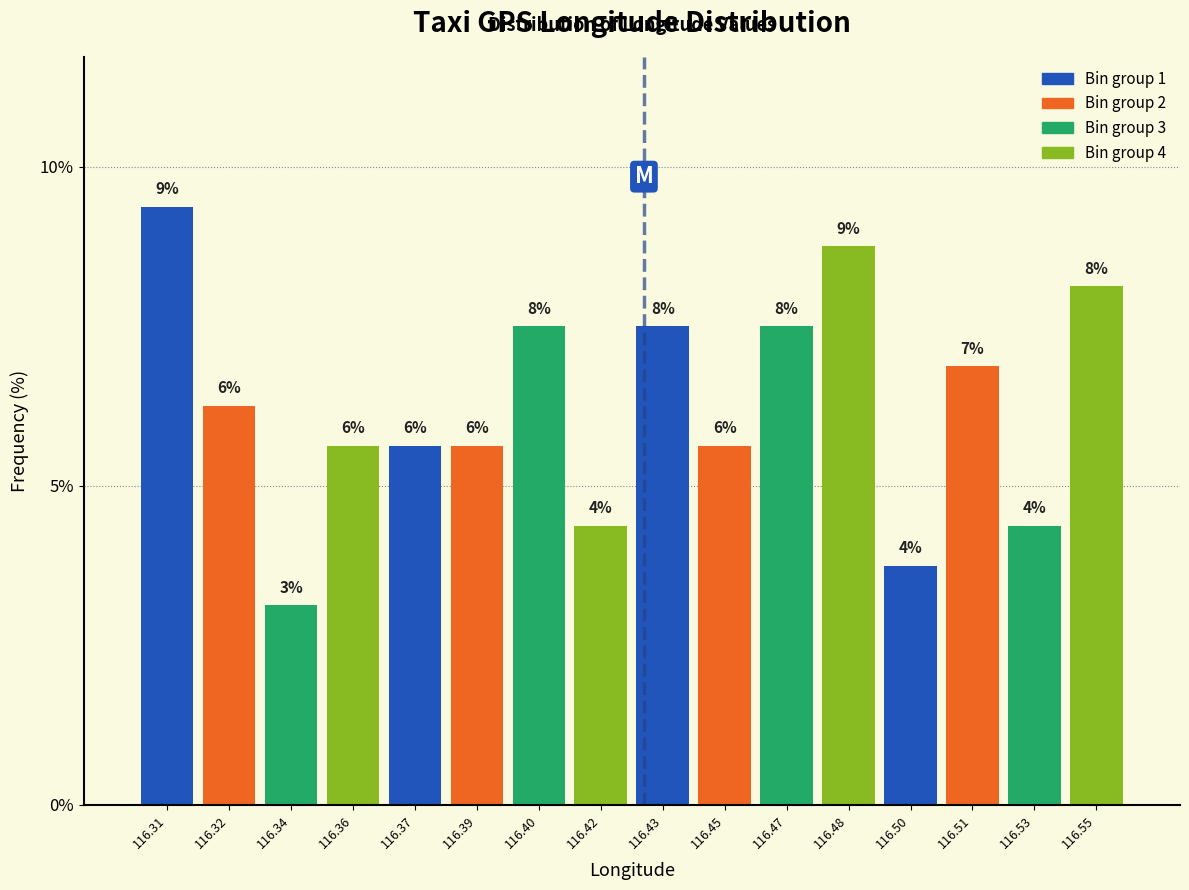

Does the chart contain any negative values?

No